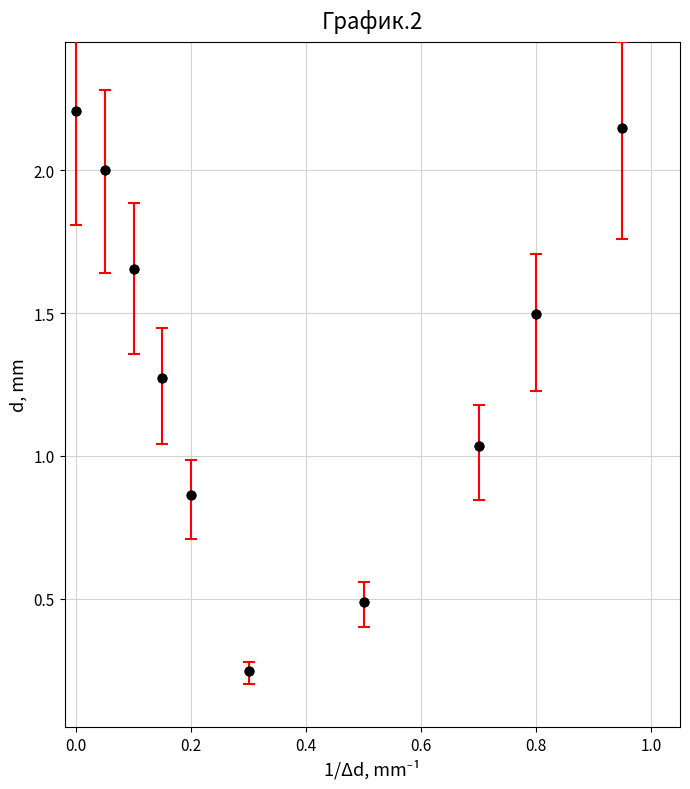

What is the average X value?

0.4